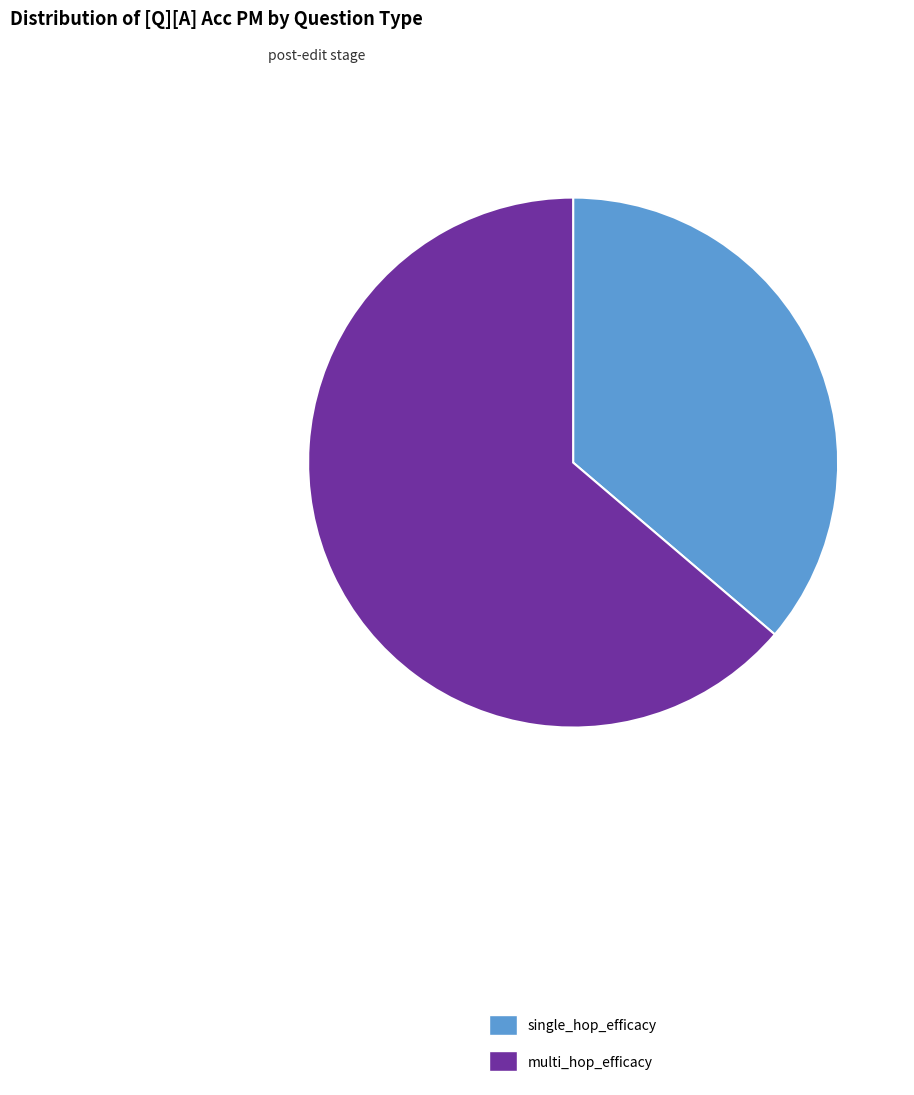

Is it true that multi_hop_efficacy is 79% of the pie?

False